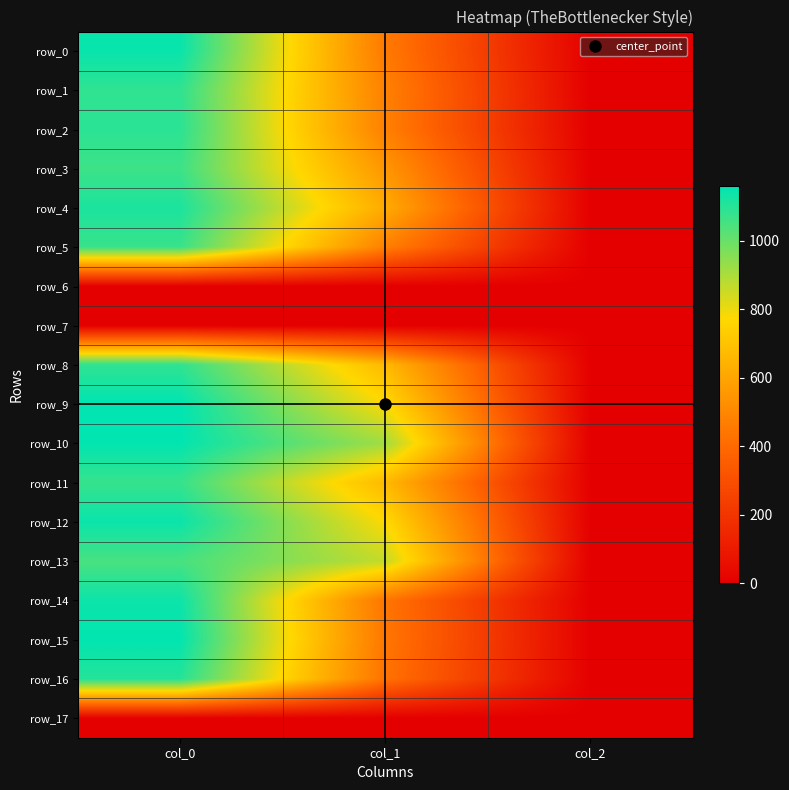

What is the average value of the row_2 series?

523.7